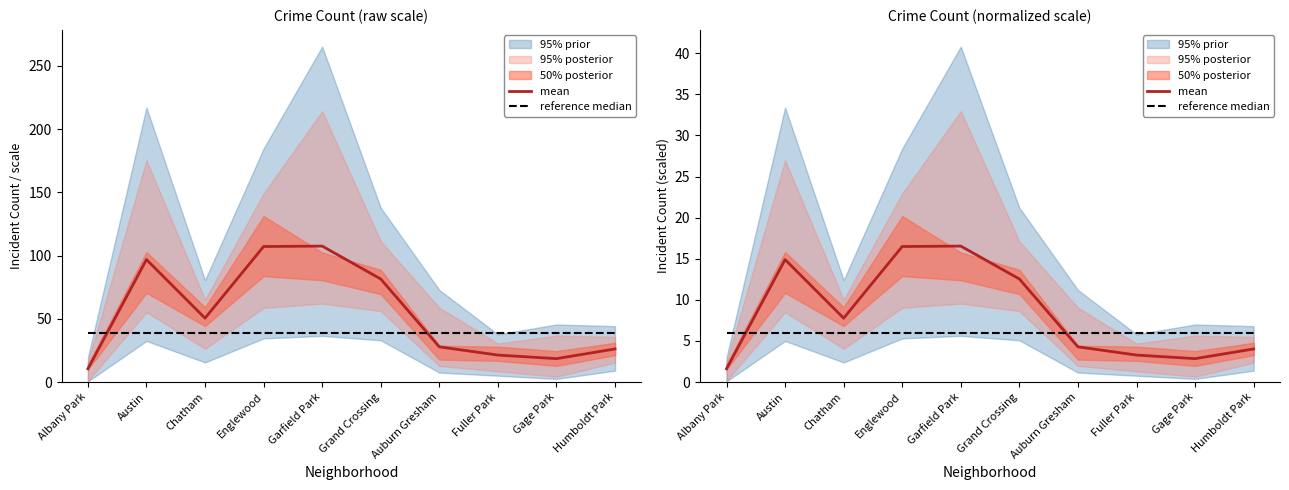

Which series has the widest spread of values?

mean